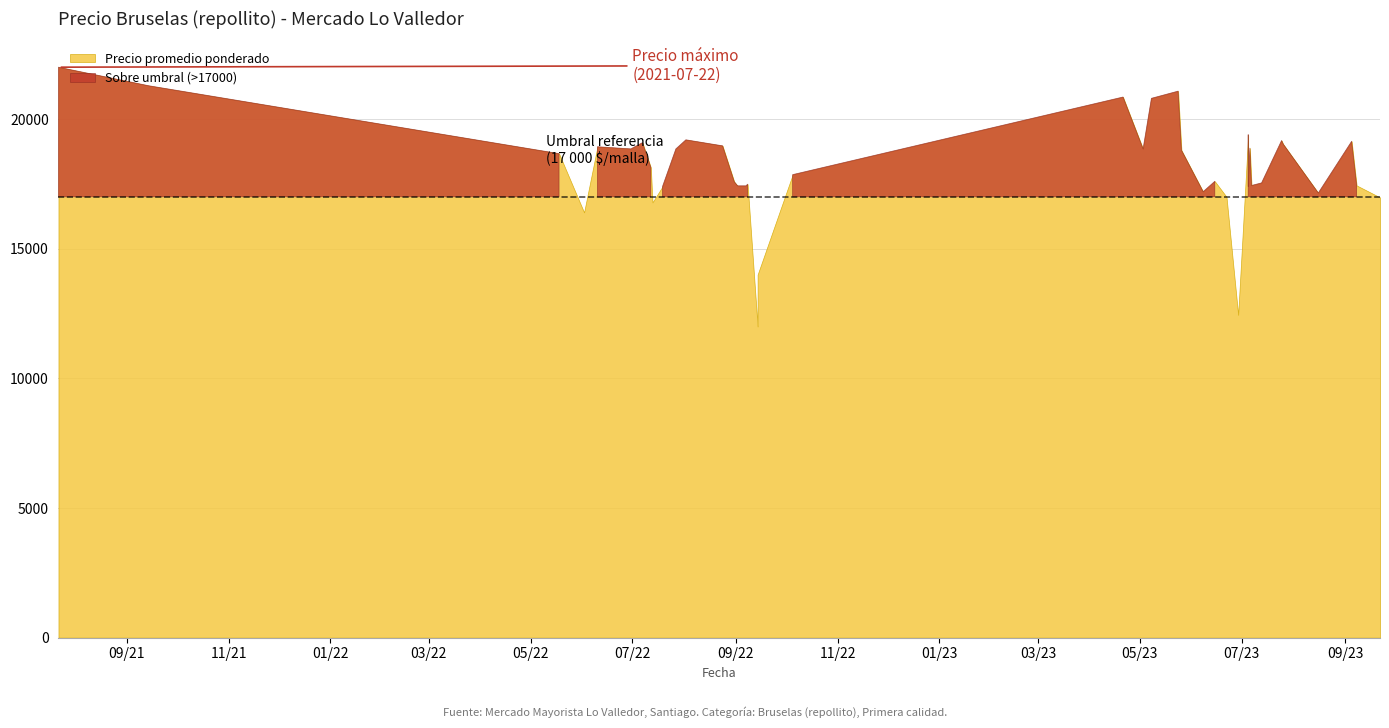

At which category does the chart reach its peak across all series?

2021-07-22